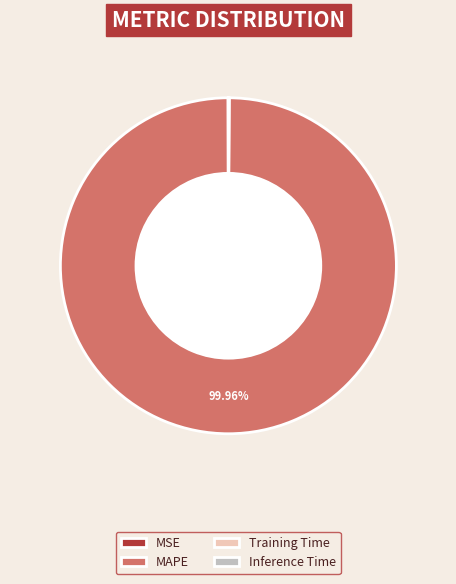

Which slice is the largest?

MAPE